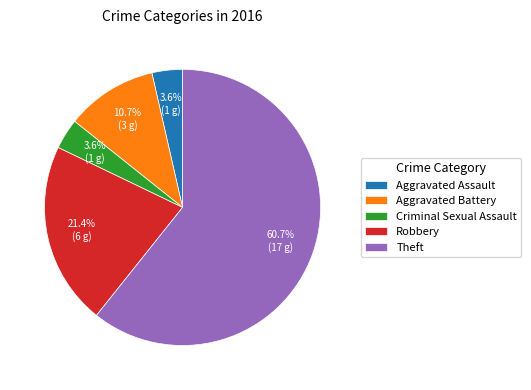

Is it true that Aggravated Battery is 11% of the pie?

True